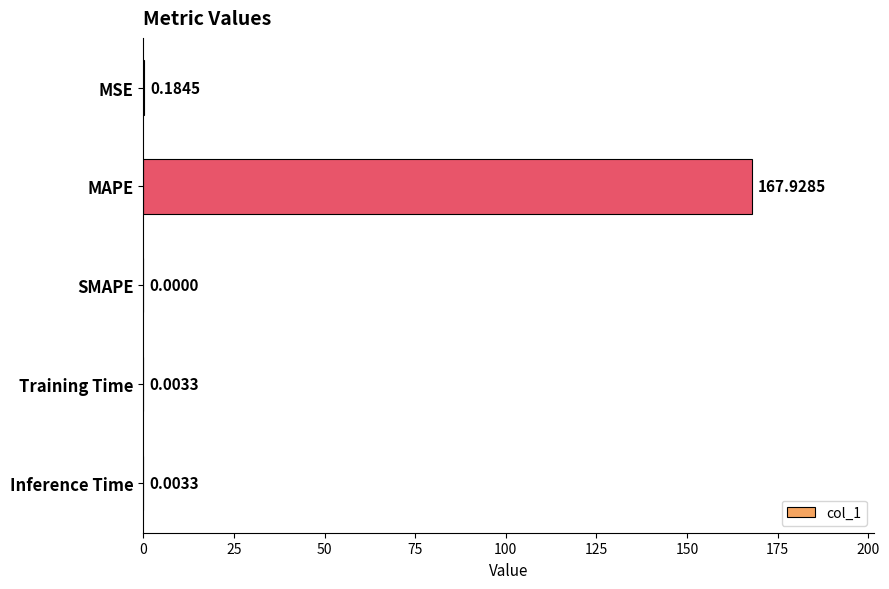

What is the change in value from MAPE to Training Time?

-167.9